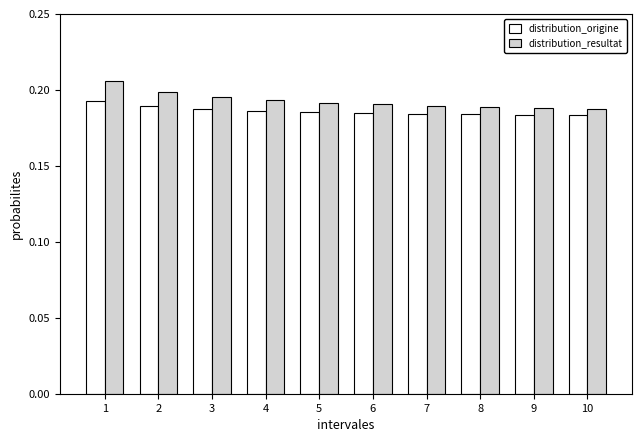

True or false: distribution_origine has a value of 0.1 at 1.

False